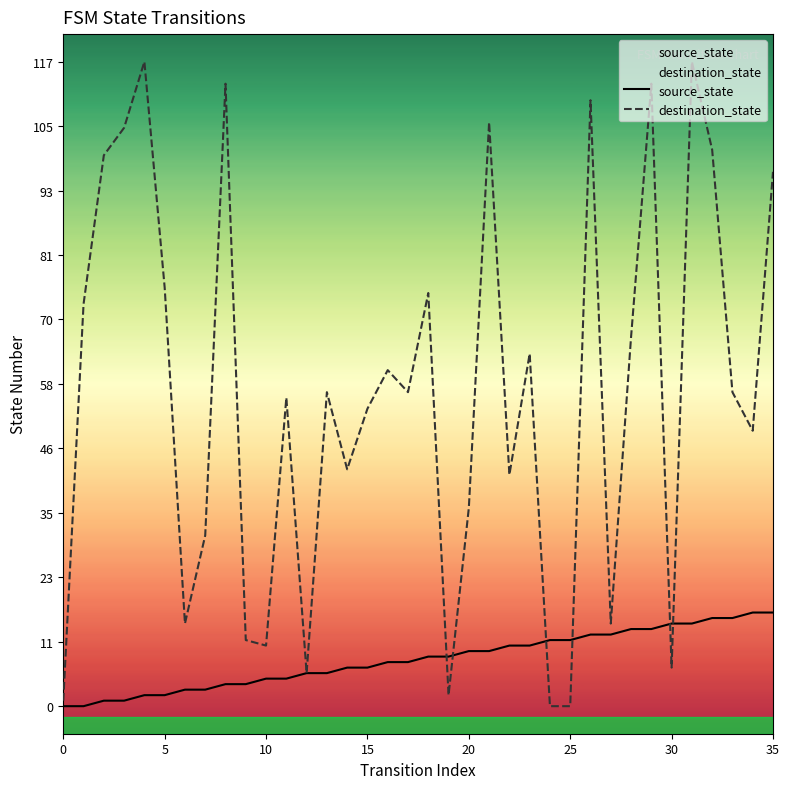

How many intersections are there between destination_state and source_state?

6